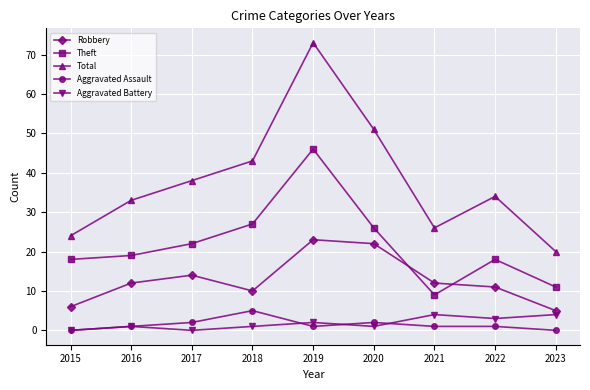

The Aggravated Assault series shows 2 at 2017. True or false?

True